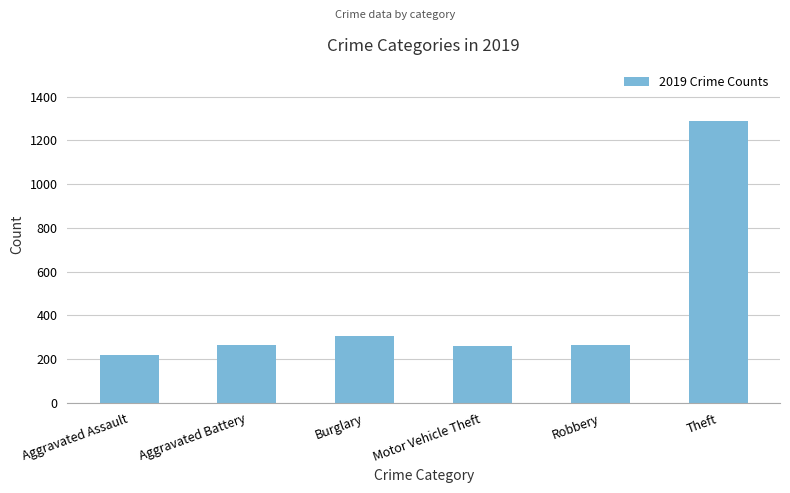

Where is the data nearest to the value 754?

Burglary